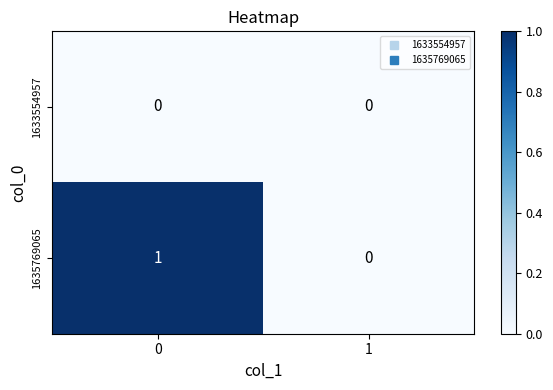

List the series in order of their peak value, lowest first.

1633554957, 1635769065